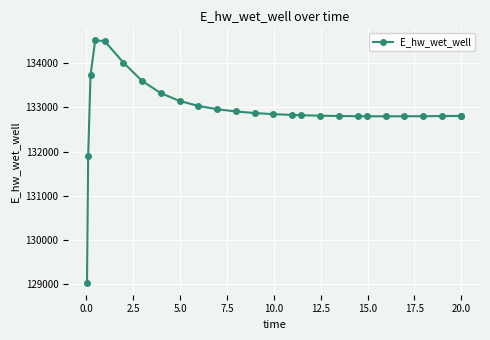

How many data points are above 132830?

13